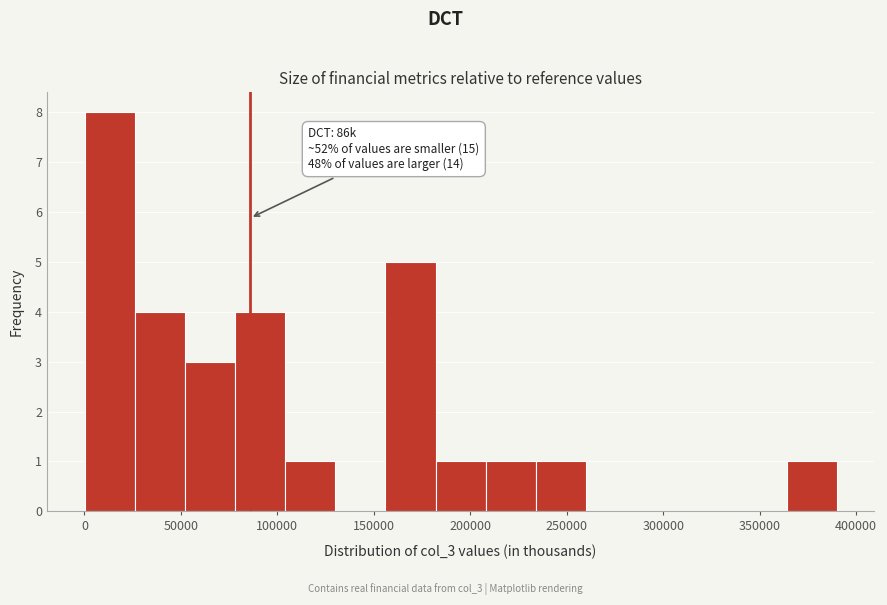

Over which range of the x-axis is the bar tallest?

0 to 25000